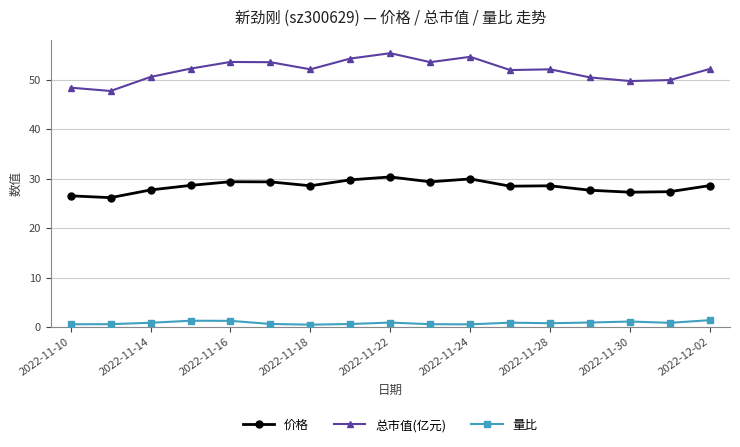

List the series in order of their peak value, lowest first.

量比, 价格, 总市值(亿元)